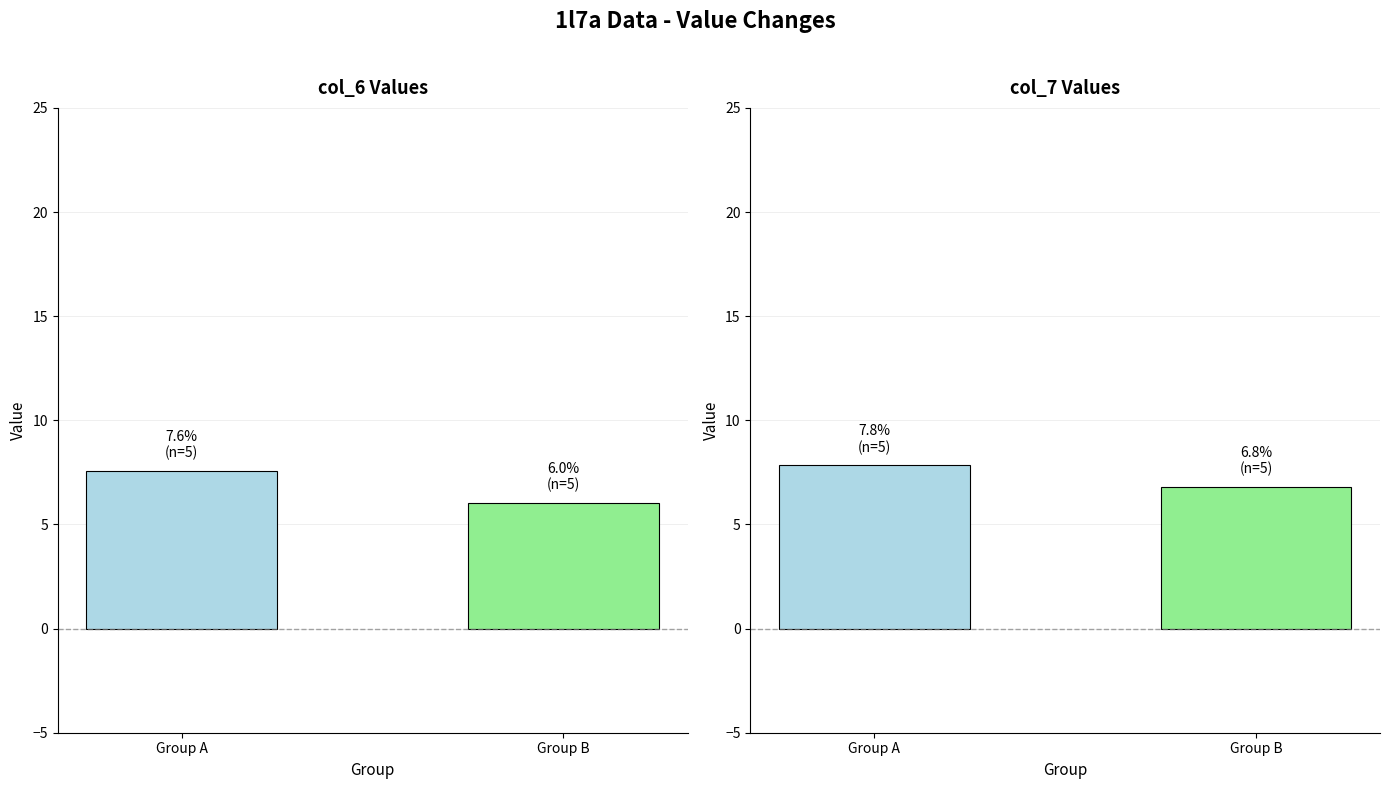

Reading left to right, what are all the values shown in this chart?

col_6: Group A=7.6	Group B=6.0
col_7: Group A=7.8	Group B=6.8